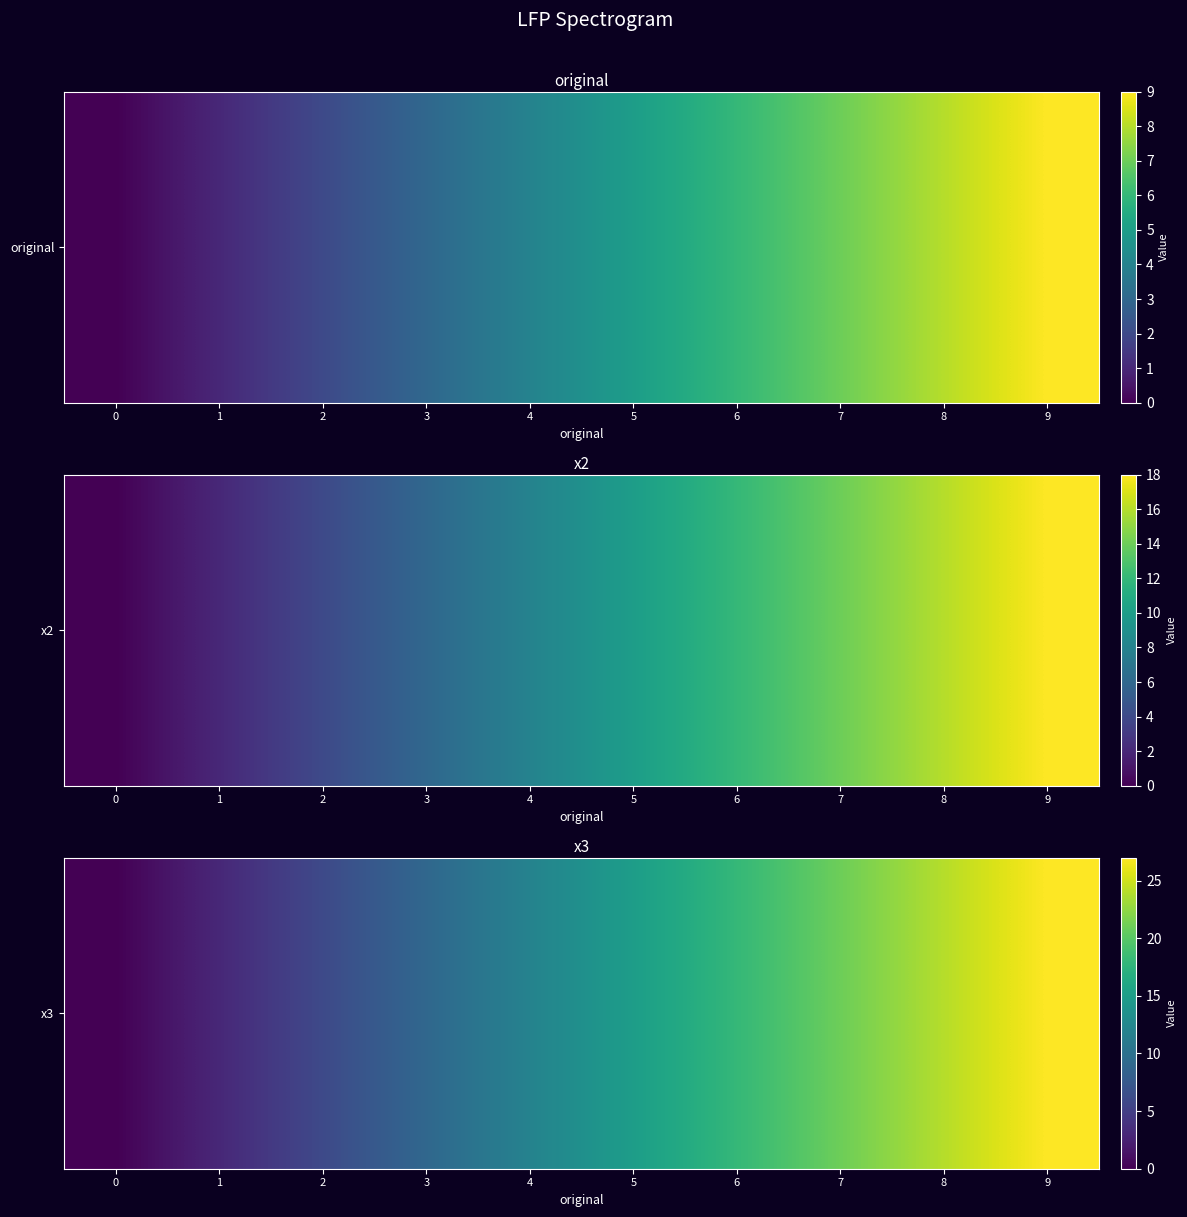

Where does the data first go above 15?

6